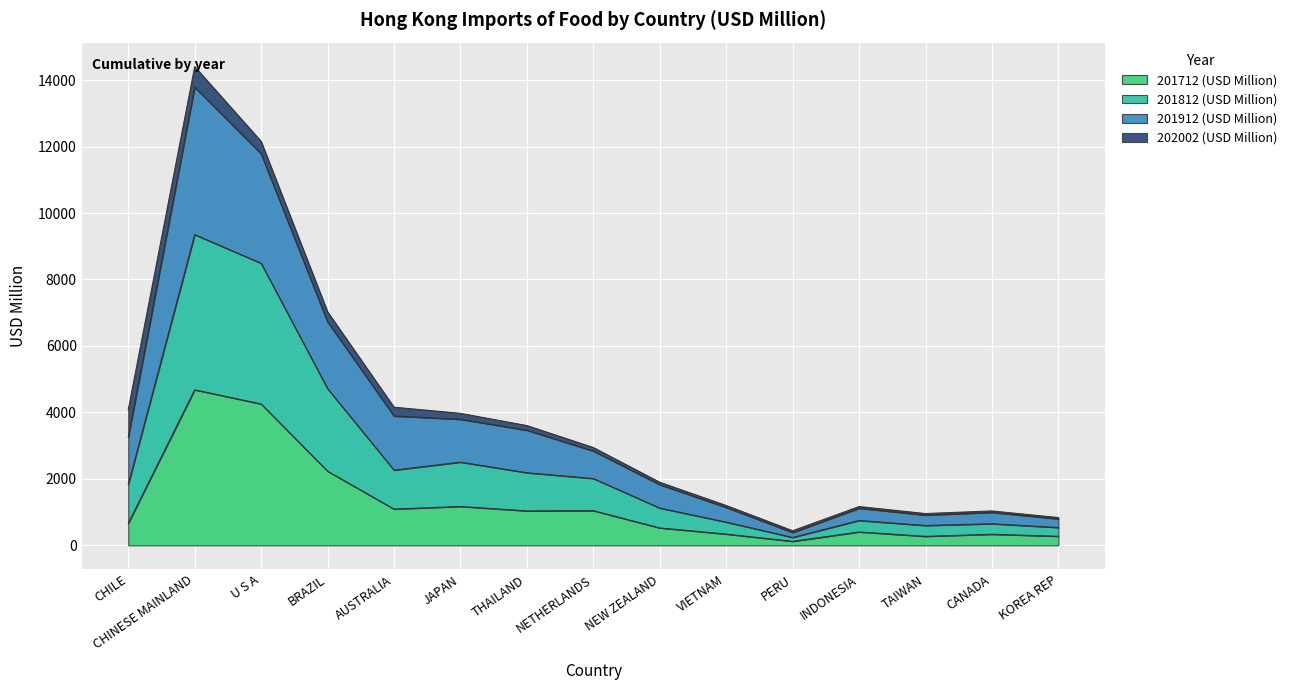

What is the maximum value for 201712 (USD Million)?

4681.0